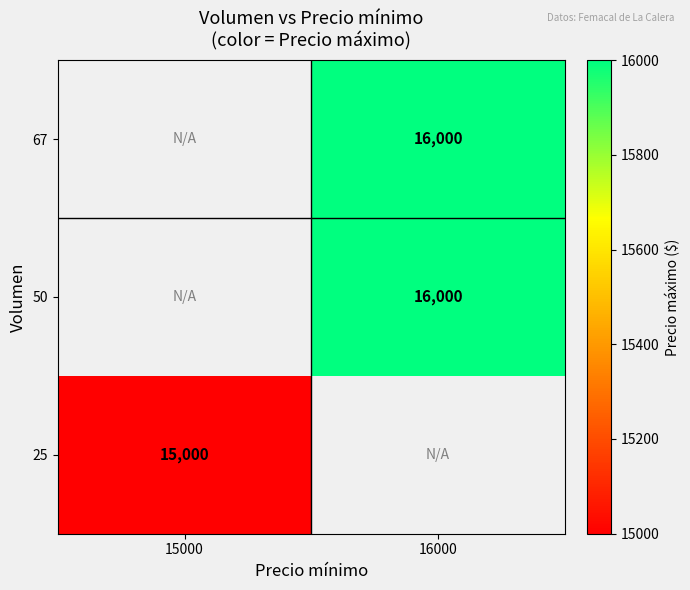

Is it true that 67 equals 23828.5 at 16000?

False